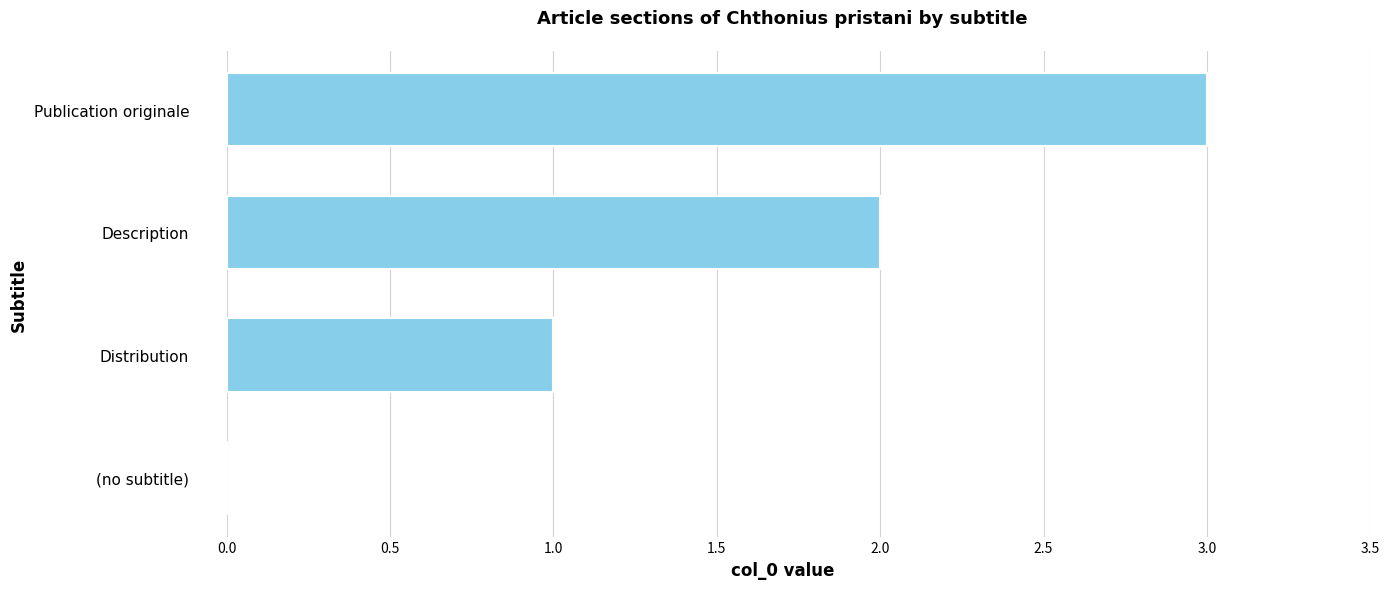

Is it true that the value at (no subtitle) is 0?

True